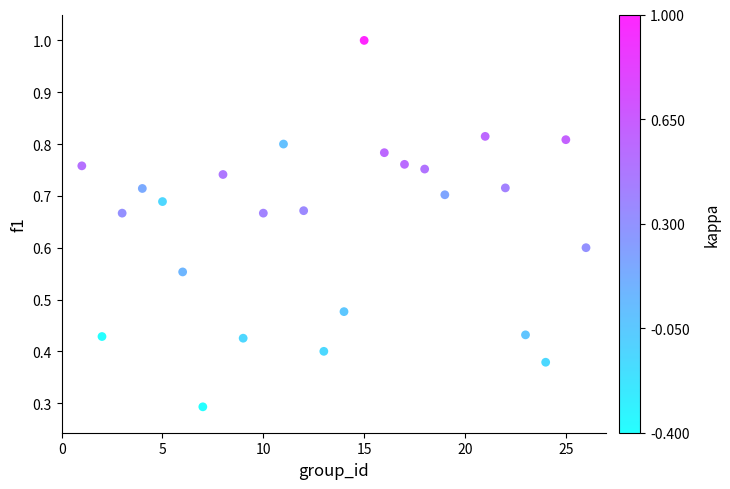

What Y value in the scatter plot is closest to 0?

0.3